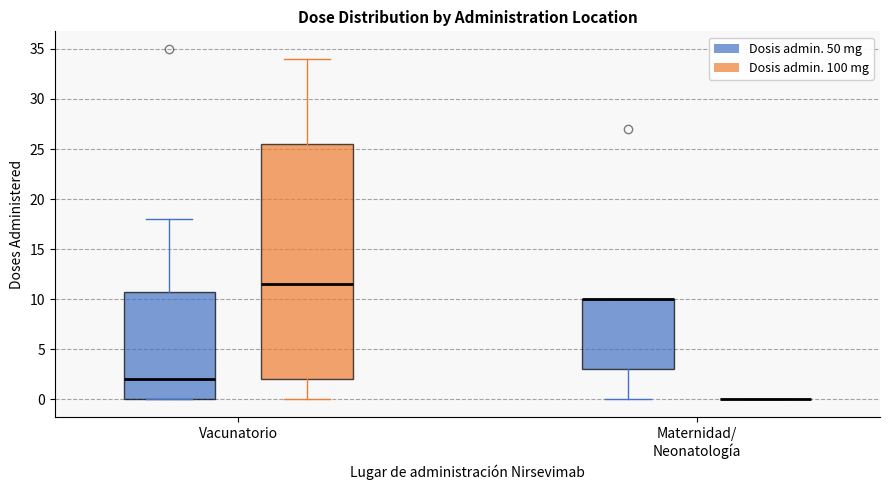

Reading left to right, read every box against the y-axis: the position of its median line, the range the box covers, and the ends of its whiskers. The values are not printed on the chart, so give them approximately, as read against the axis.

Vacunatorio (Dosis admin. 50 mg): median 2.0, box 0.0 to 11.0, whiskers 0.0 to 18.0
Vacunatorio (Dosis admin. 100 mg): median 11.5, box 2.0 to 25.5, whiskers 0.0 to 34.0
Maternidad/ Neonatología (Dosis admin. 50 mg): median 10.0 (drawn on the box's upper edge), box 3.0 to 10.0, whiskers 0.0 to 10.0
Maternidad/ Neonatología (Dosis admin. 100 mg): box collapsed to a line at 0.0, whiskers 0.0 to 0.0